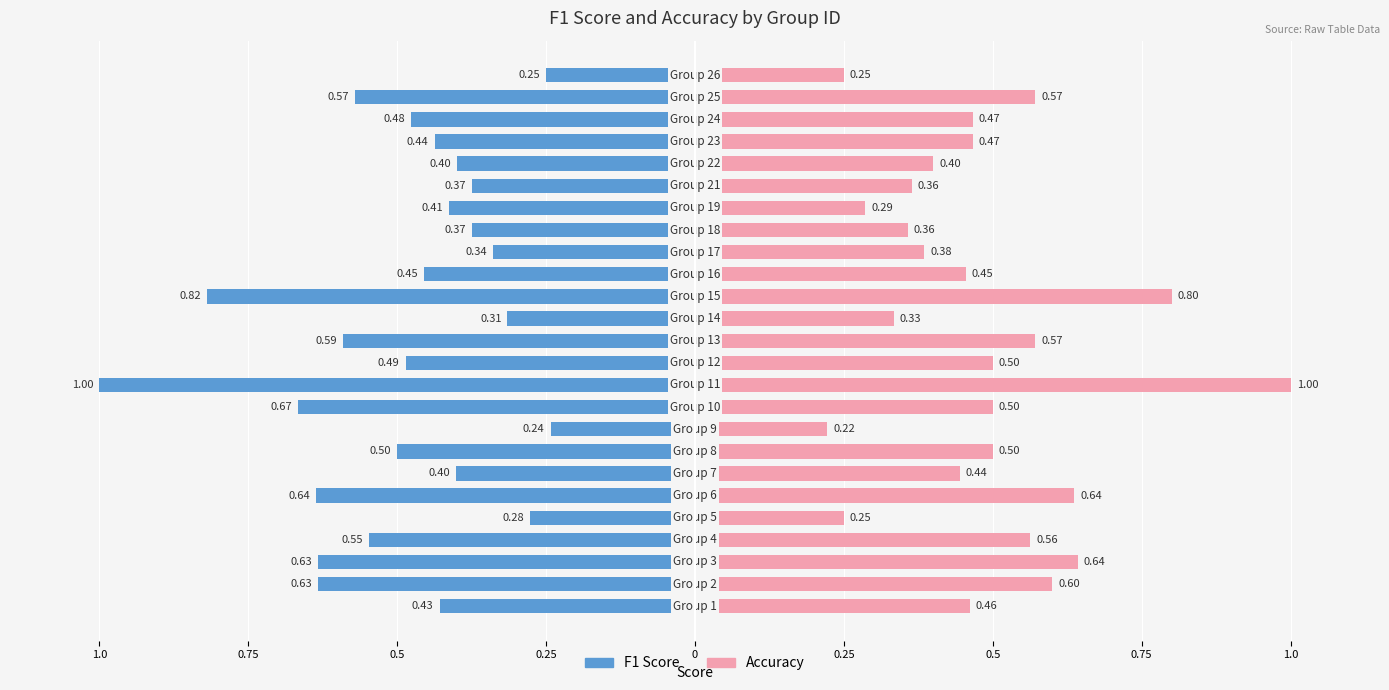

Are the bars horizontal?

Yes